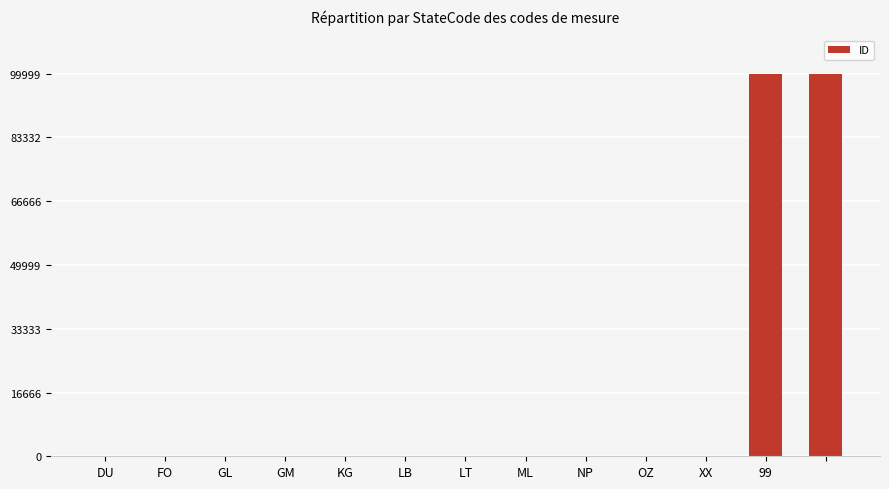

What is the sum of all values?

200063